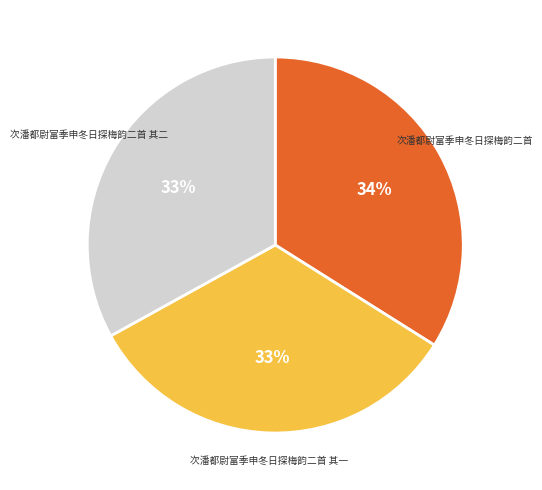

To the nearest percent, what is the difference between the largest and smallest slice percentages?

1%